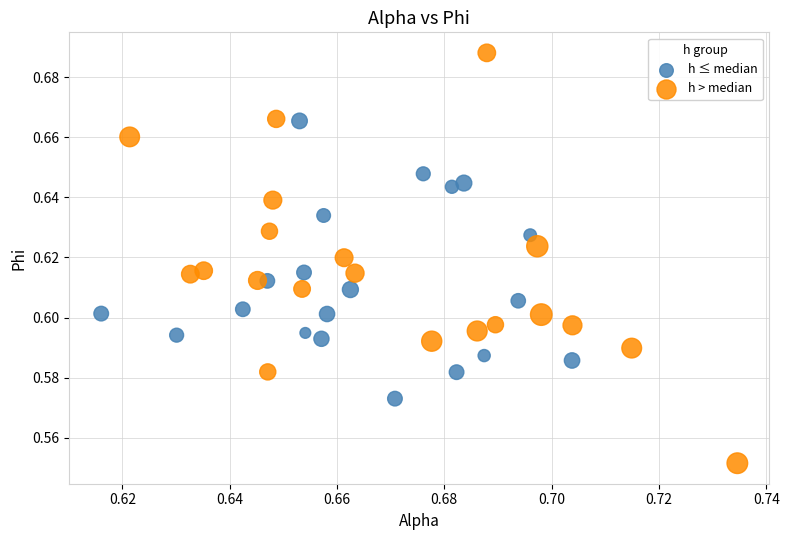

What are all the series names shown in the legend?

h ≤ median, h > median